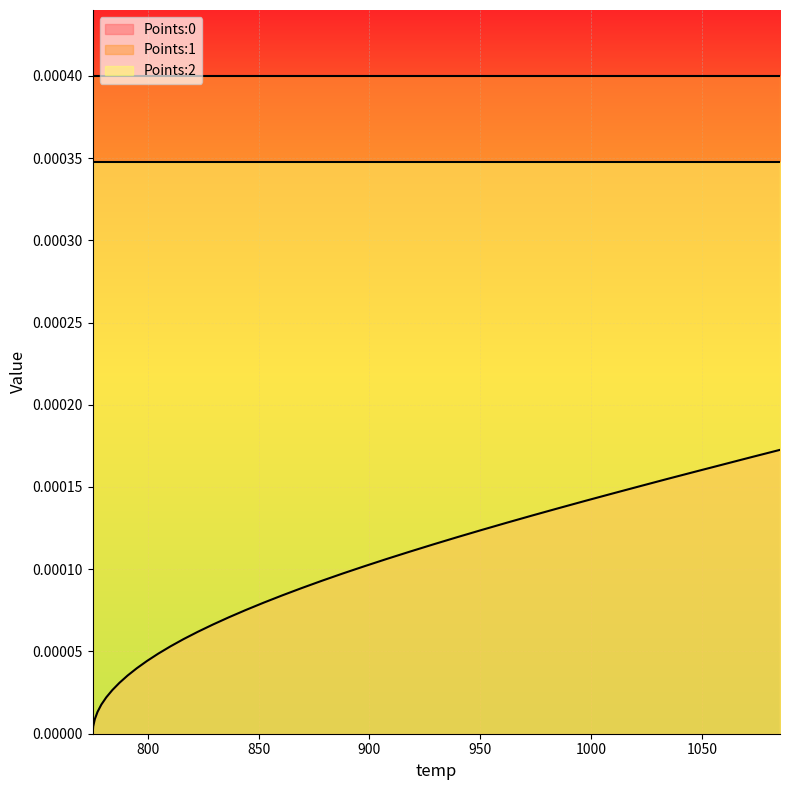

How many lines are shown in the chart?

3